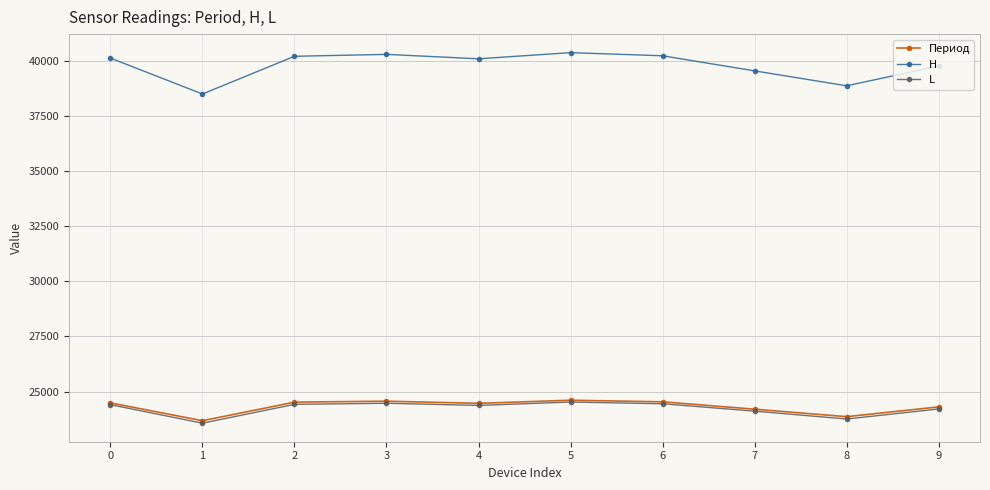

True or false: Период and H intersect in this chart.

False